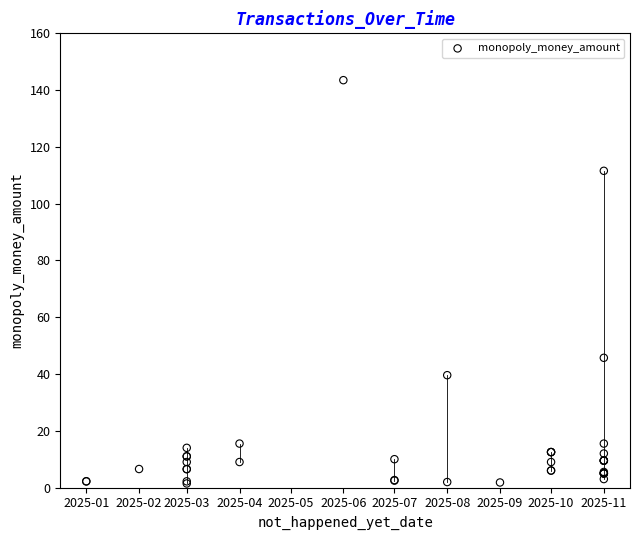

What Y value in the scatter plot is closest to 72?

45.7